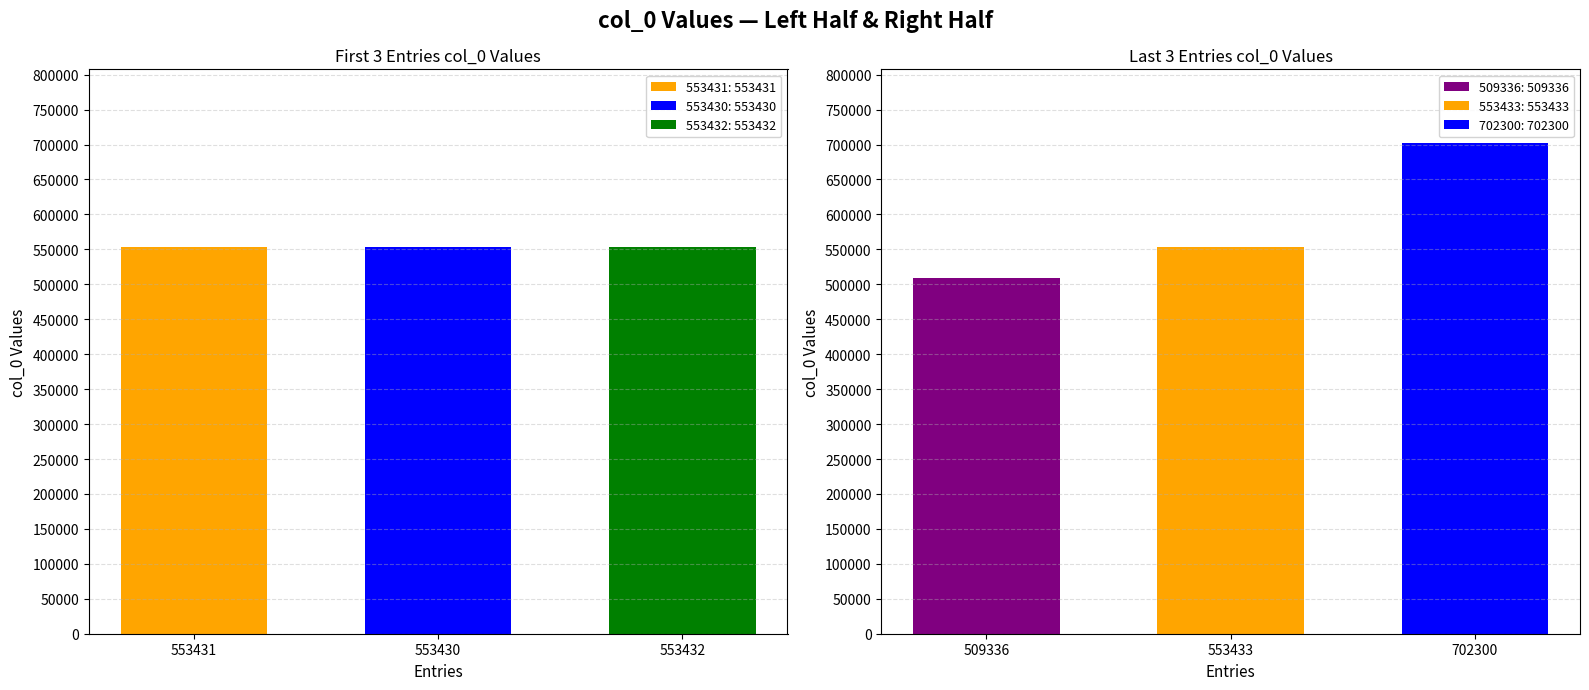

Reading left to right, list all the values displayed in this chart.

553431=553431	553430=553430	553432=553432	509336=509336	553433=553433	702300=702300